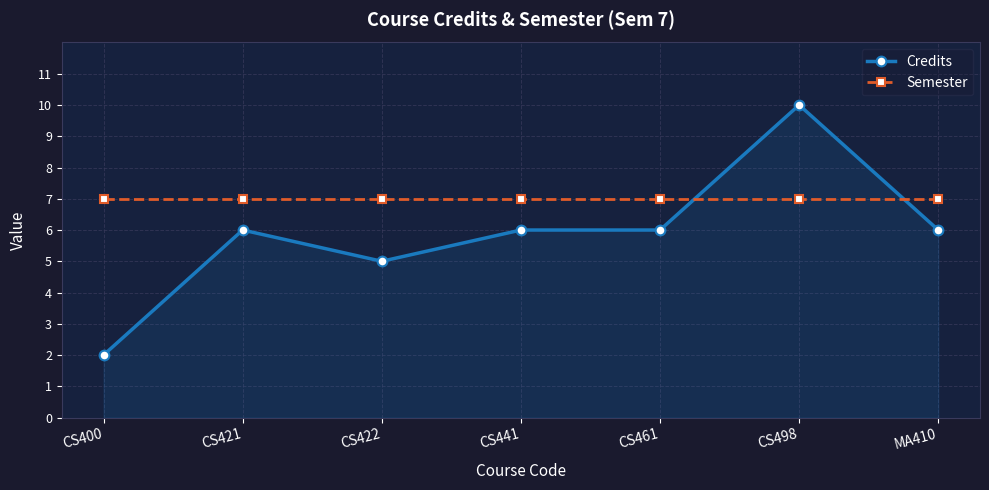

What is the average value of the Semester series?

7